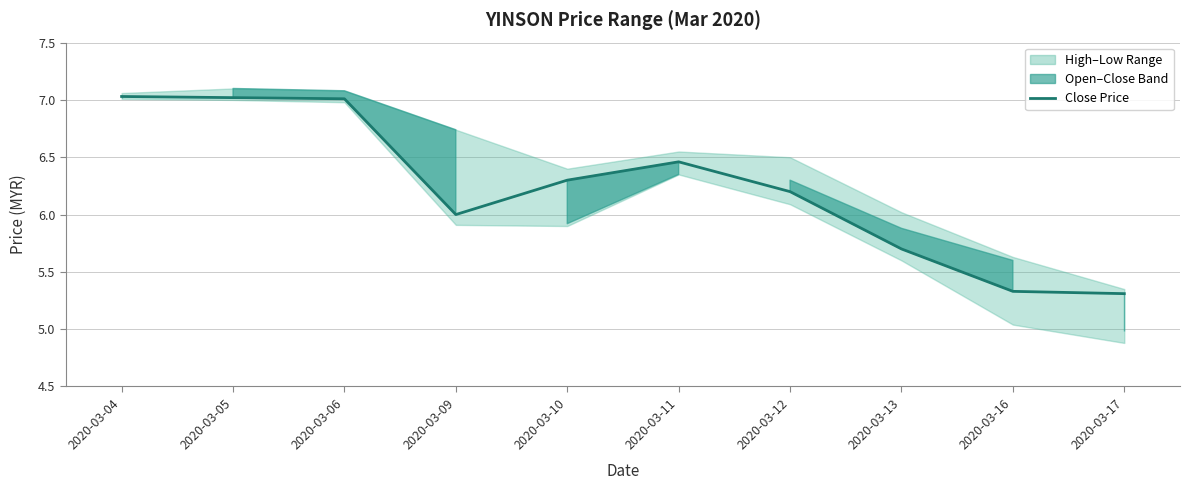

How many points are higher than both their immediate neighbors (excluding endpoints)?

1